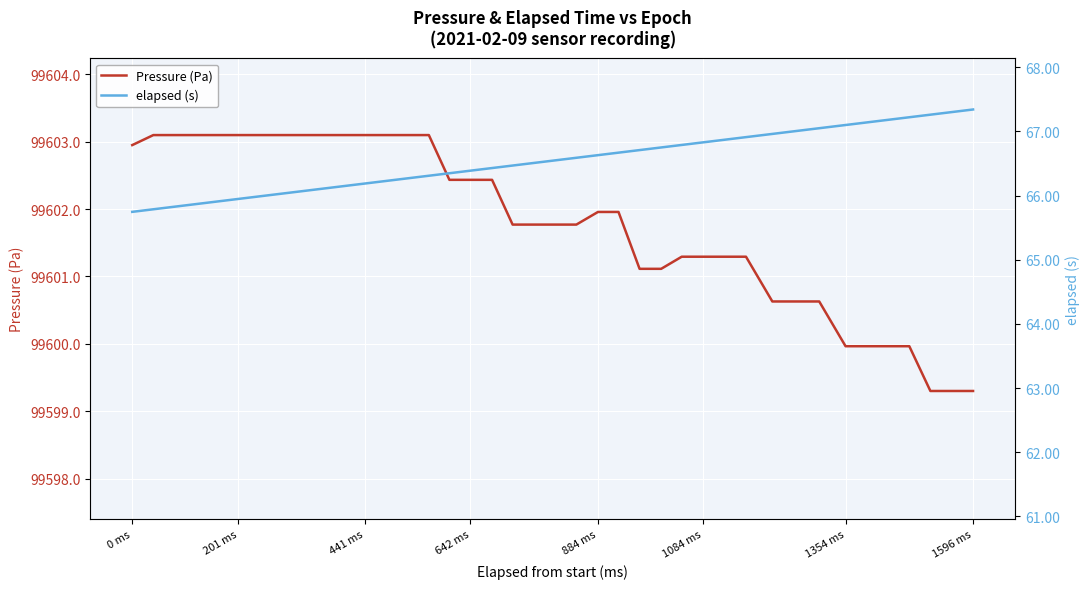

Where does the Pressure (Pa) series first go above 99601?

0 ms